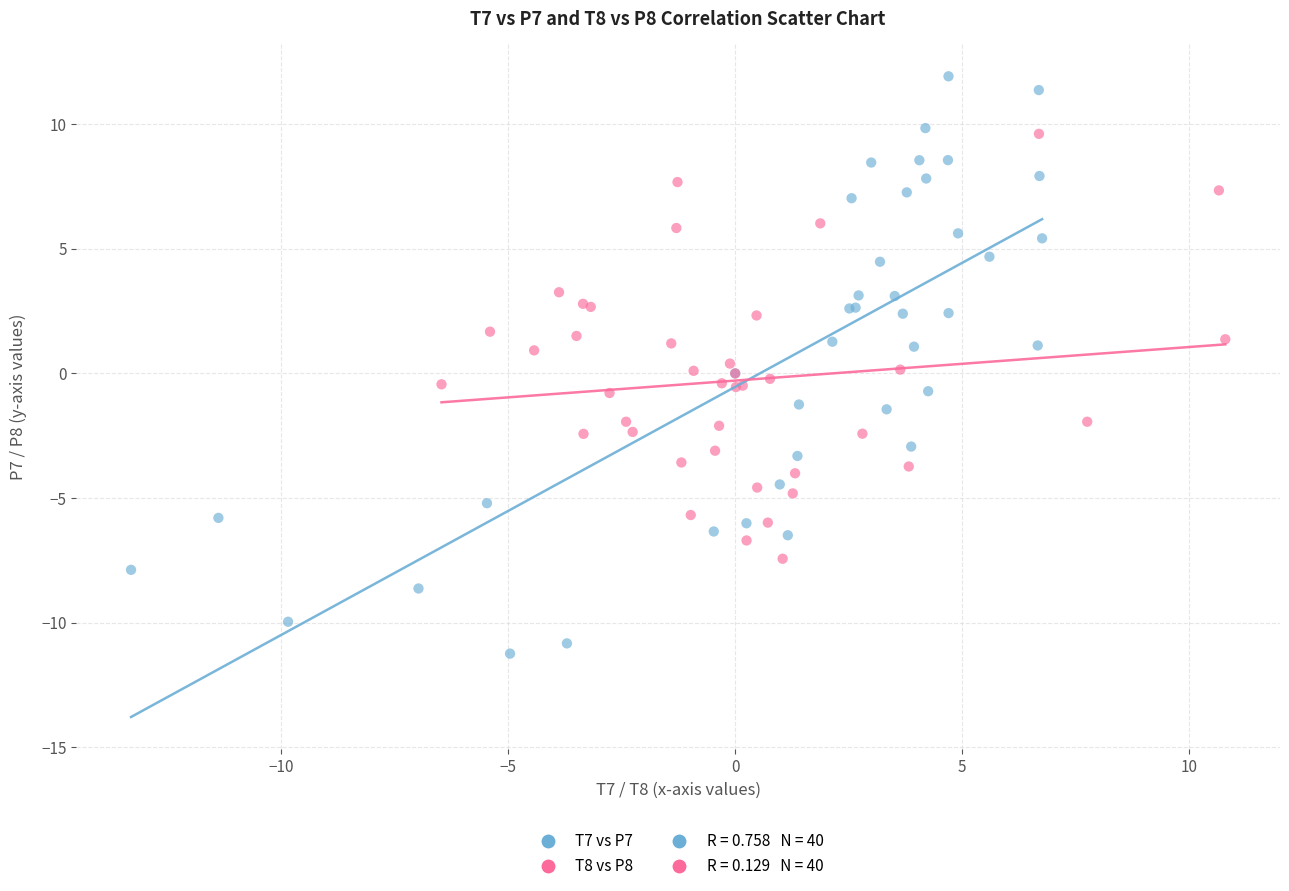

Which series contains the highest Y value?

T7 vs P7